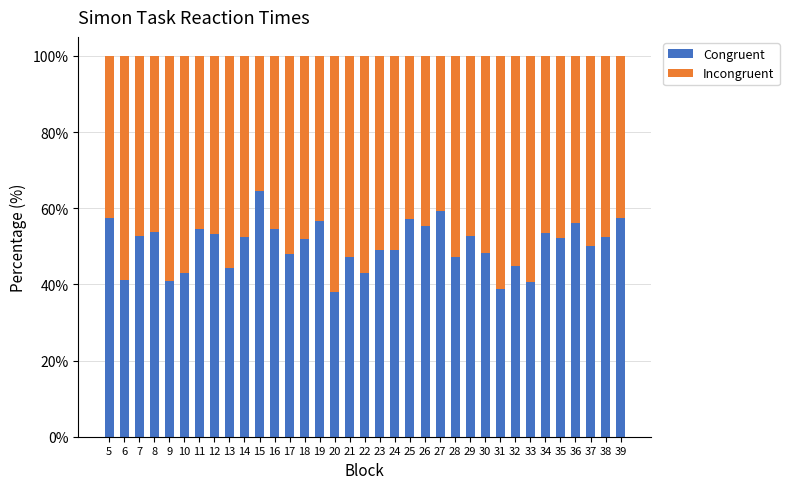

Read the Congruent value at 29.

52.7